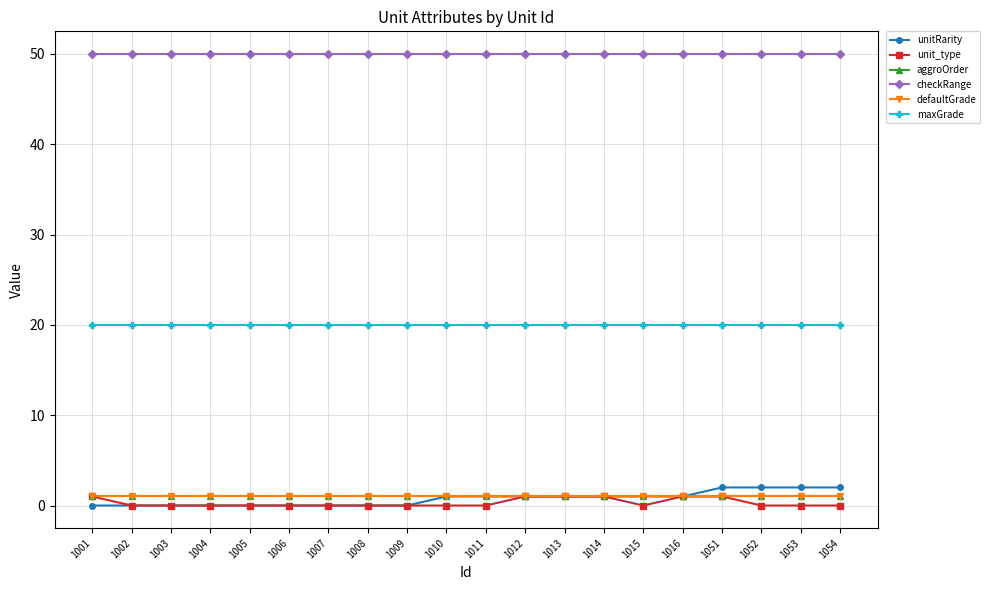

At how many categories does at least one series exceed 21?

20